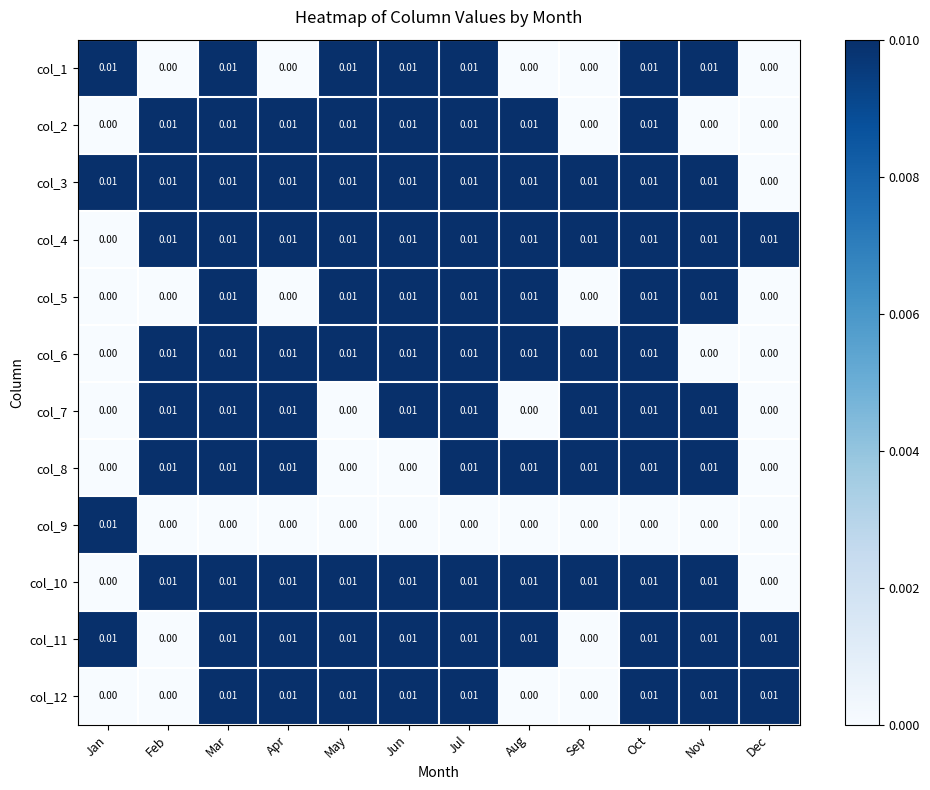

At which category does the chart reach its peak across all series?

Jan